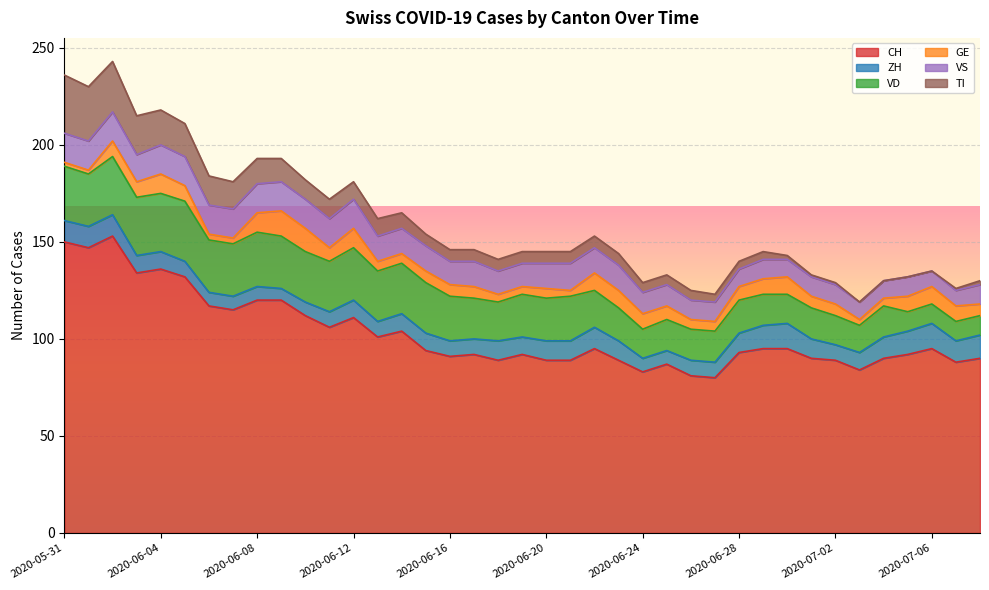

What are all the series names shown in the legend?

CH, ZH, VD, GE, VS, TI